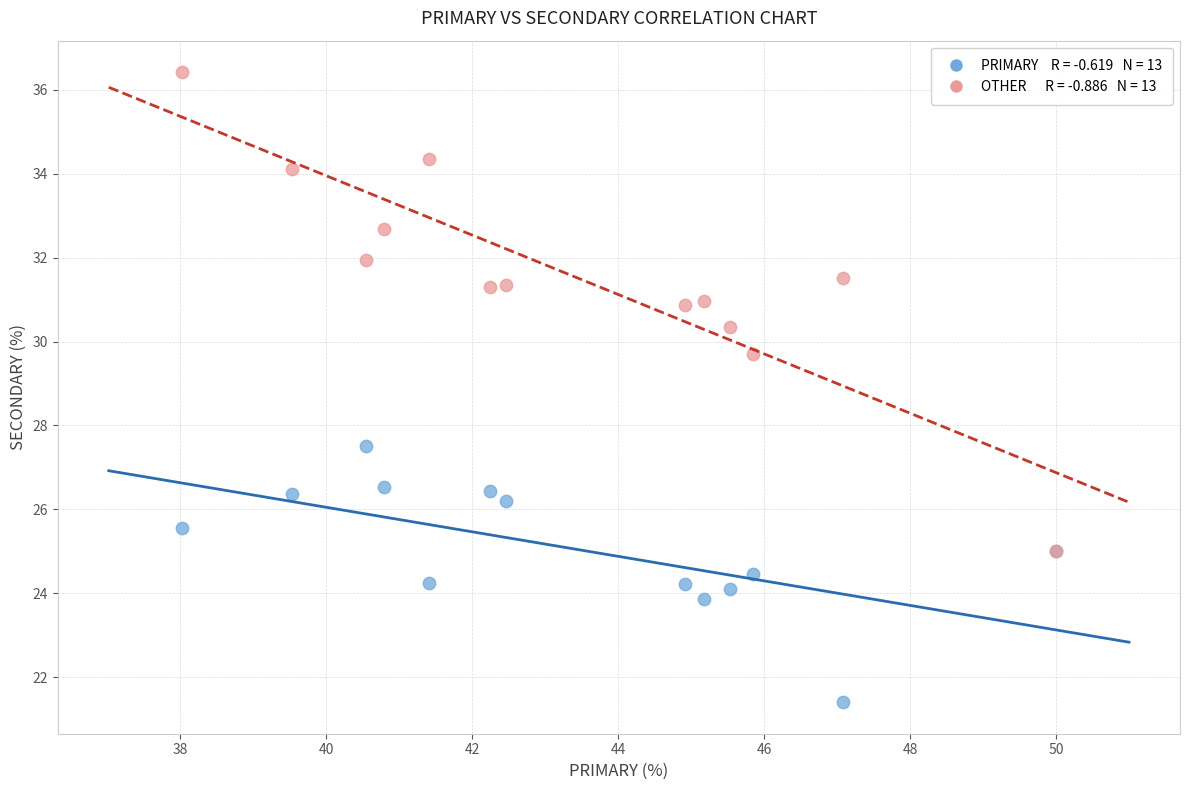

Across all series, what Y value is closest to 28?

27.5